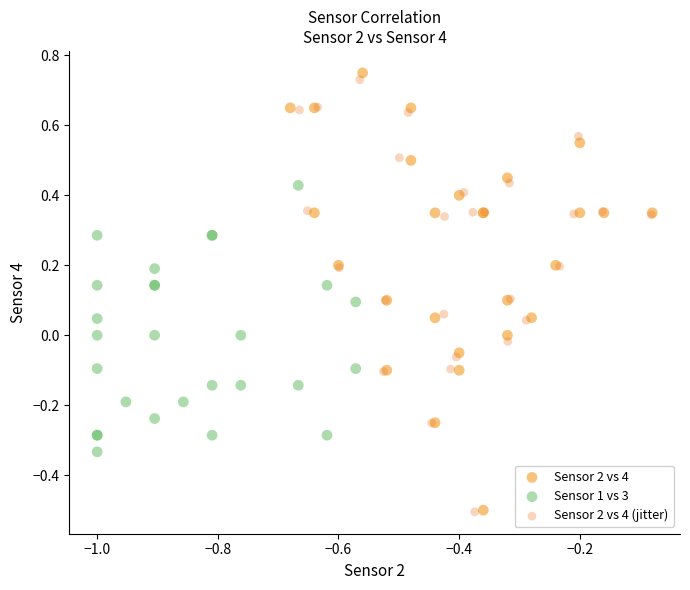

Which series has the largest Y range (max minus min)?

Sensor 2 vs 4